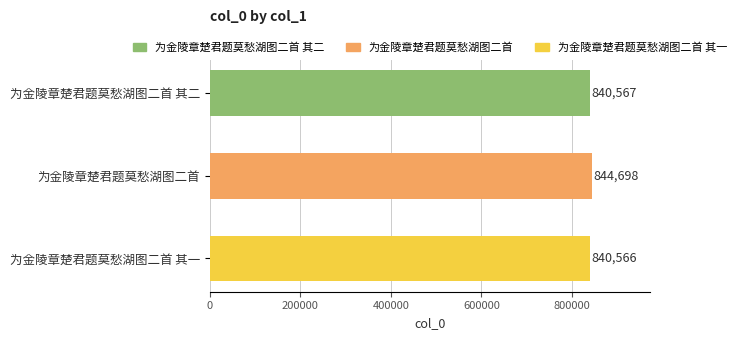

Rank the categories by value from lowest to highest.

为金陵章楚君题莫愁湖图二首 其一, 为金陵章楚君题莫愁湖图二首 其二, 为金陵章楚君题莫愁湖图二首